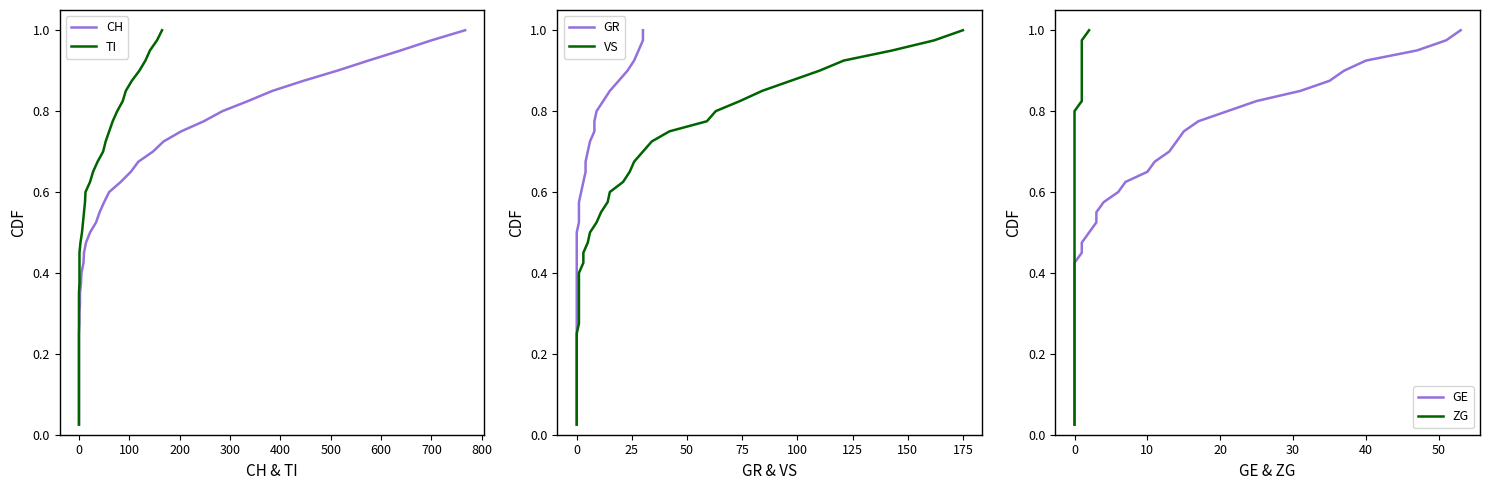

Which series has the largest range (max minus min)?

CH